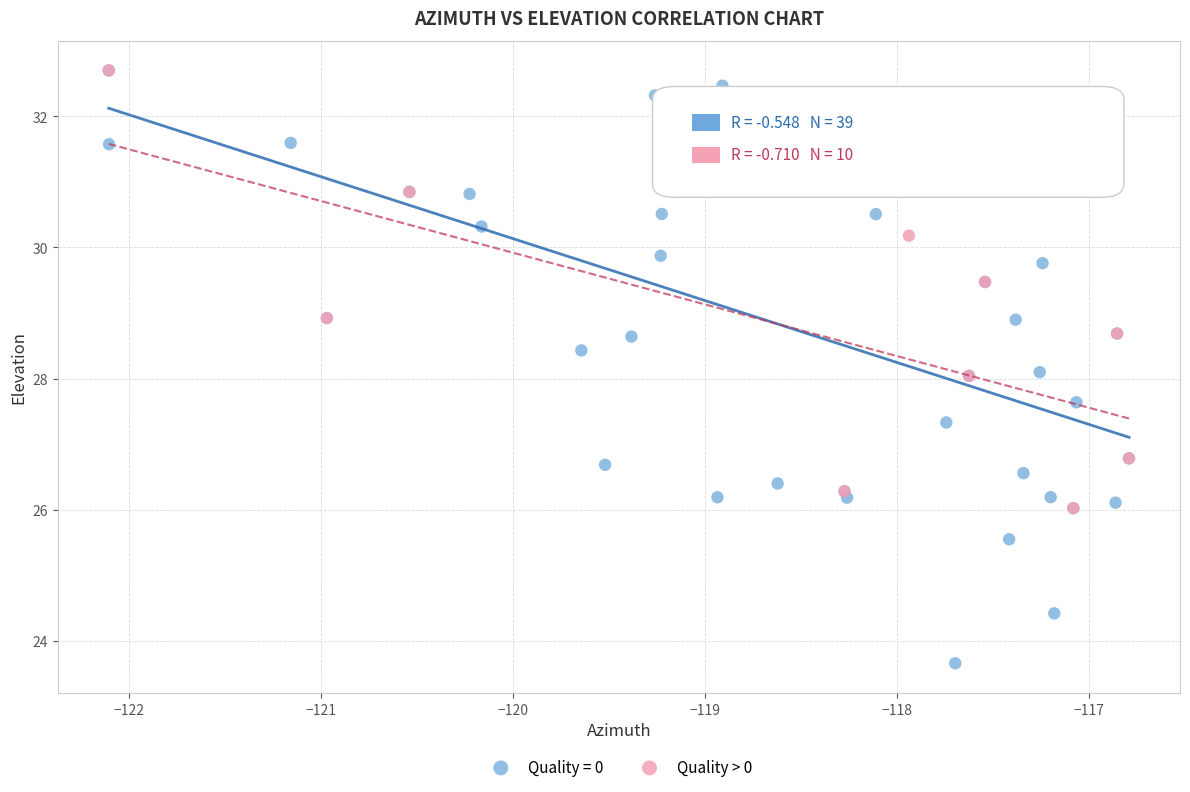

Which series has the widest spread of Y values?

Quality = 0